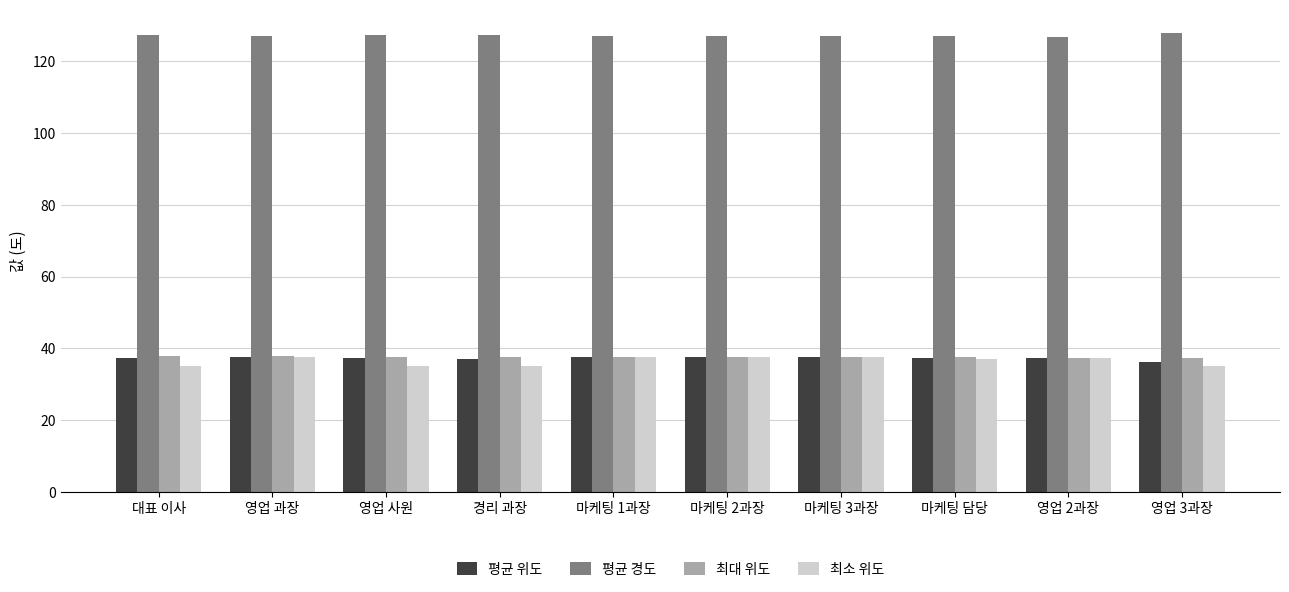

The 평균 위도 series shows 37.0 at 경리 과장. True or false?

True